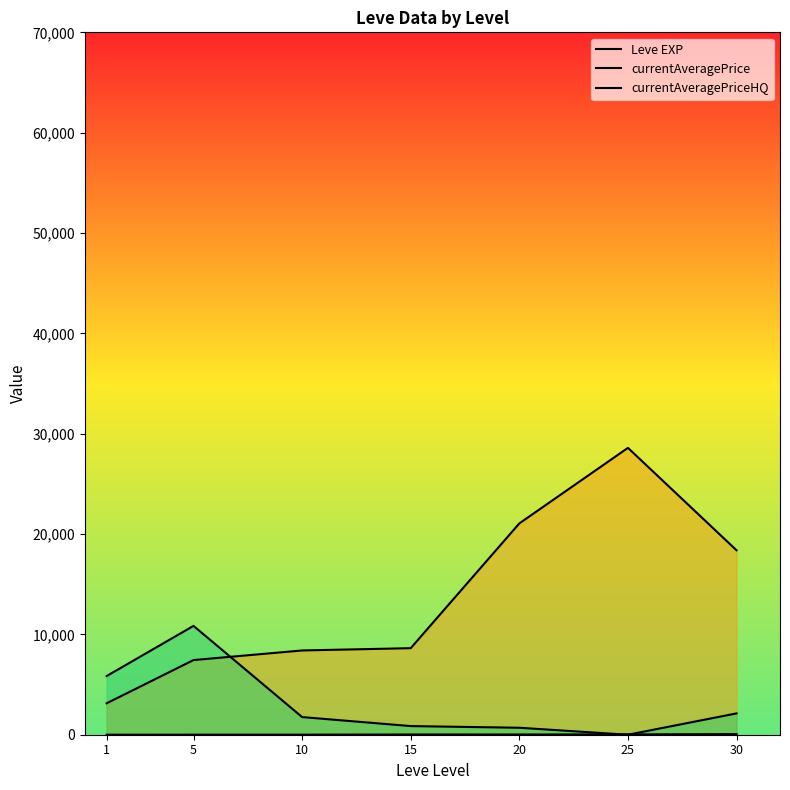

What is the total value across all series at 1?

8979.2